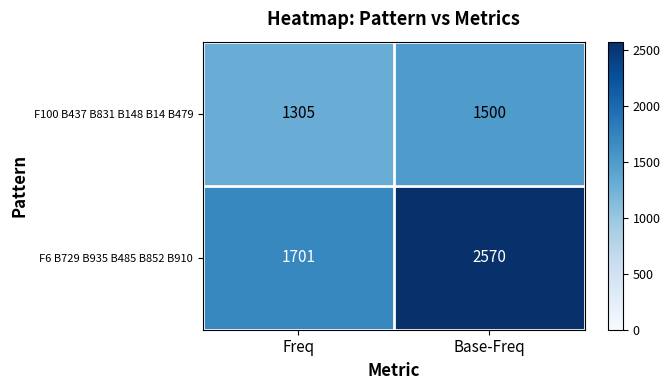

What is the maximum value for F100 B437 B831 B148 B14 B479?

1500